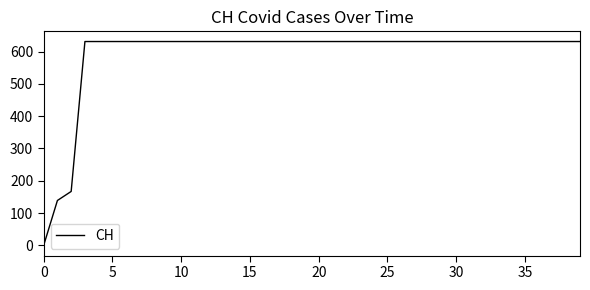

What is the difference between the maximum and minimum values?

631